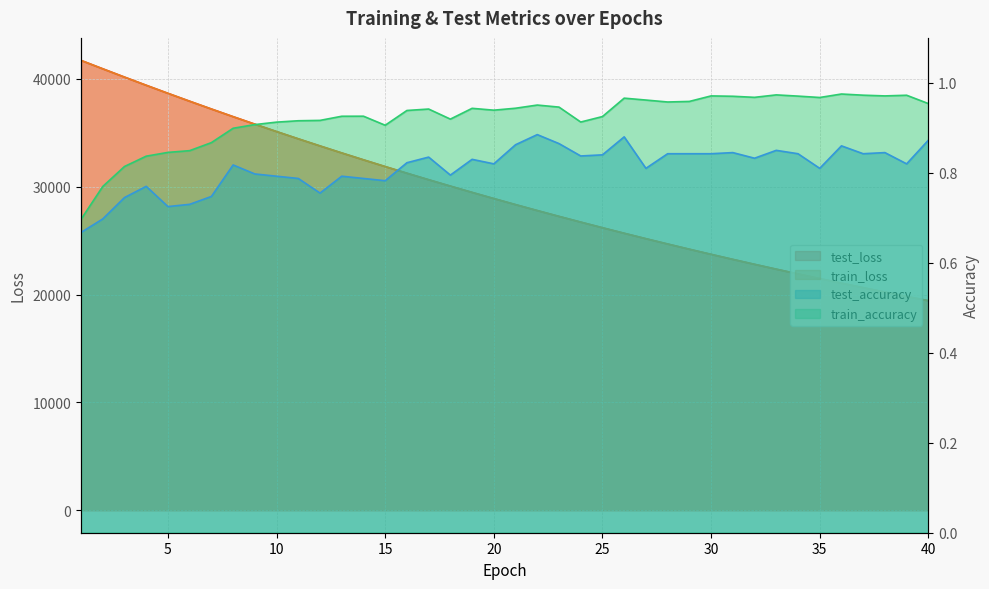

What is the sum of the train_accuracy values at 2 and 28?

1.7